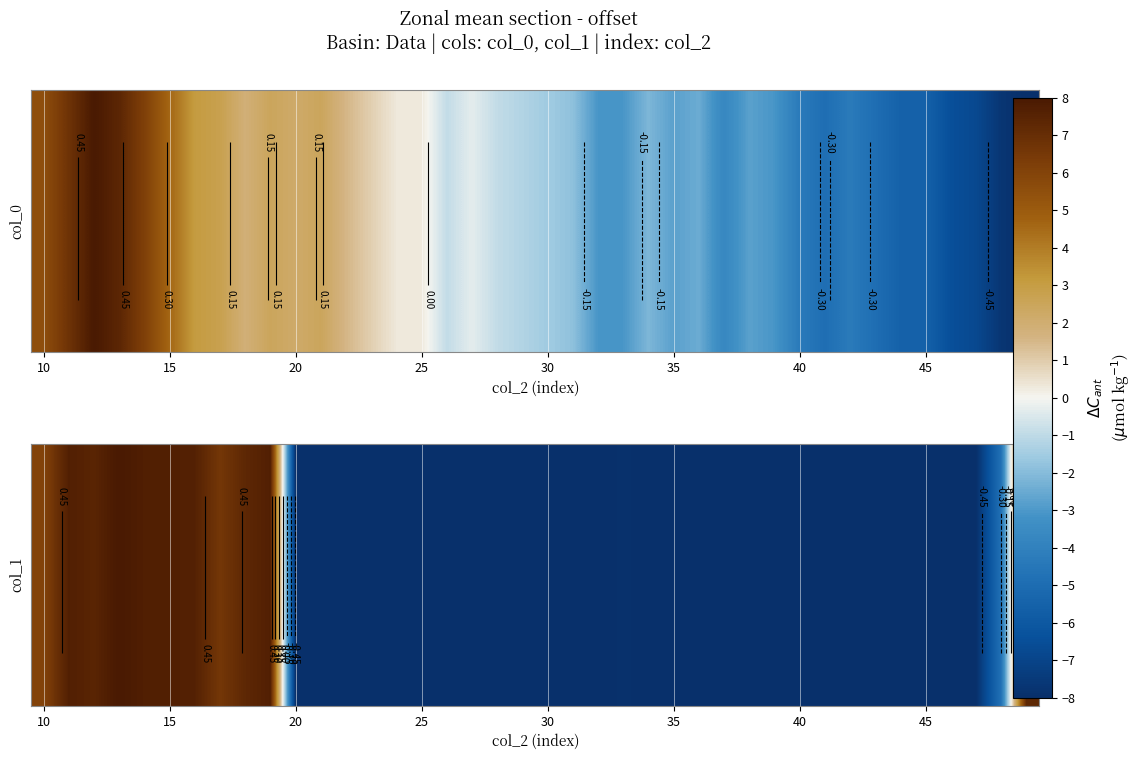

Count the number of values greater than 0.

11